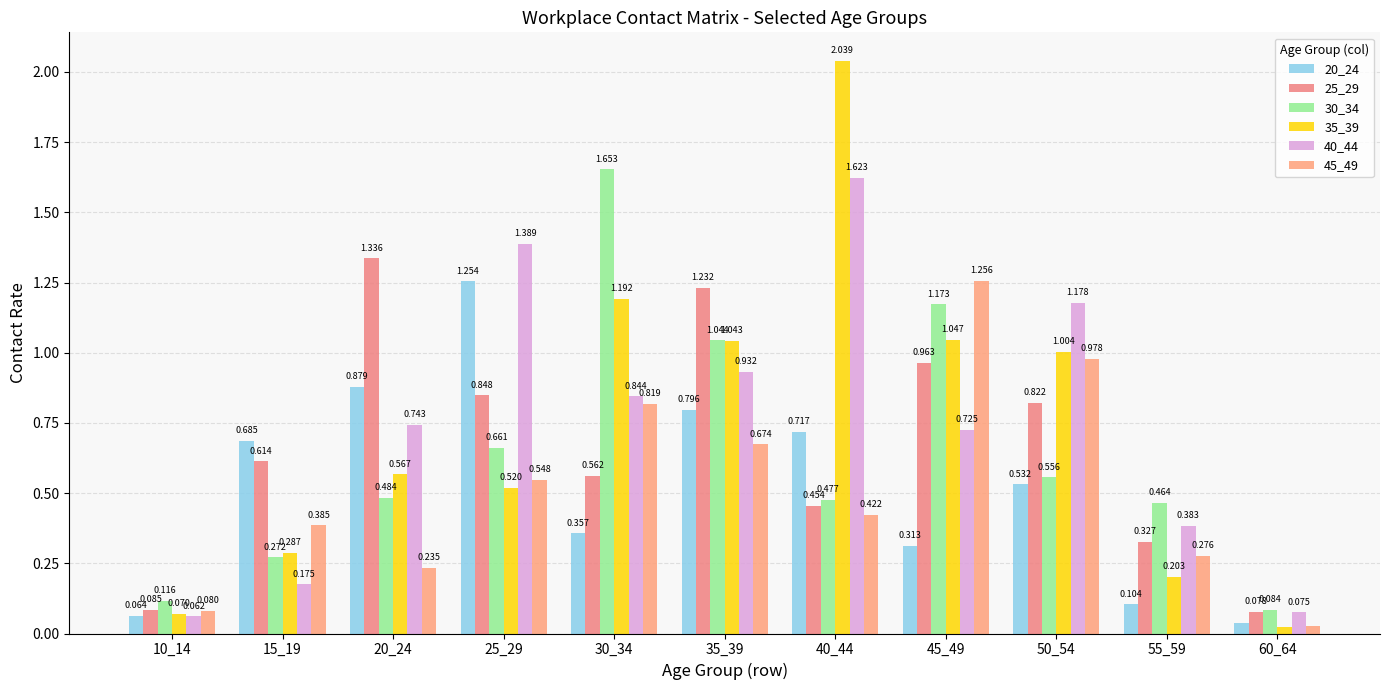

True or false: 40_44 has a value of 0.0 at 60_64.

False